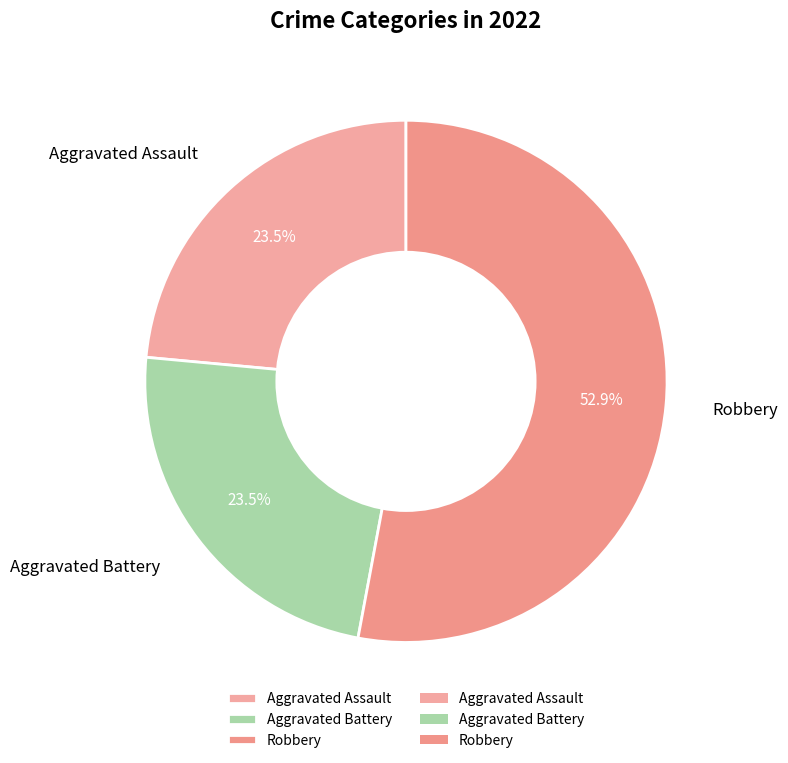

Is it true that Aggravated Assault is 14% of the pie?

False